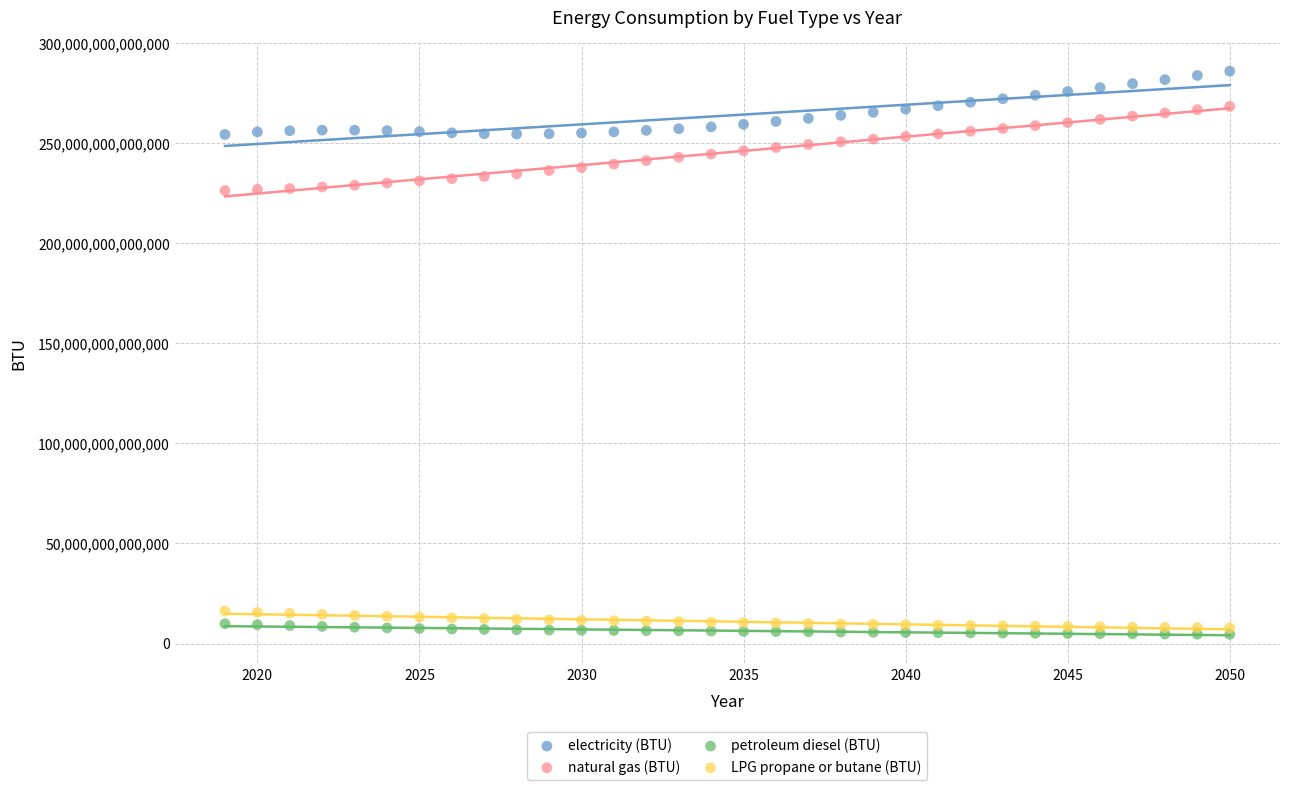

Which series contains the highest Y value?

electricity (BTU)